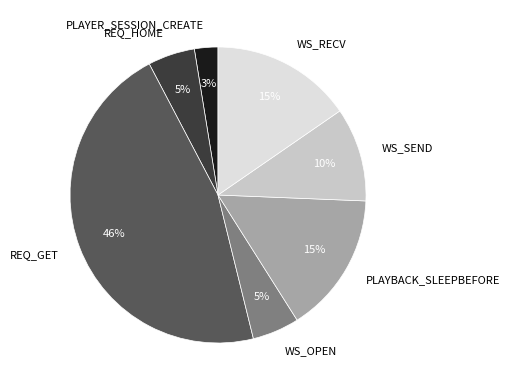

Between WS_SEND and PLAYER_SESSION_CREATE, which is larger?

WS_SEND